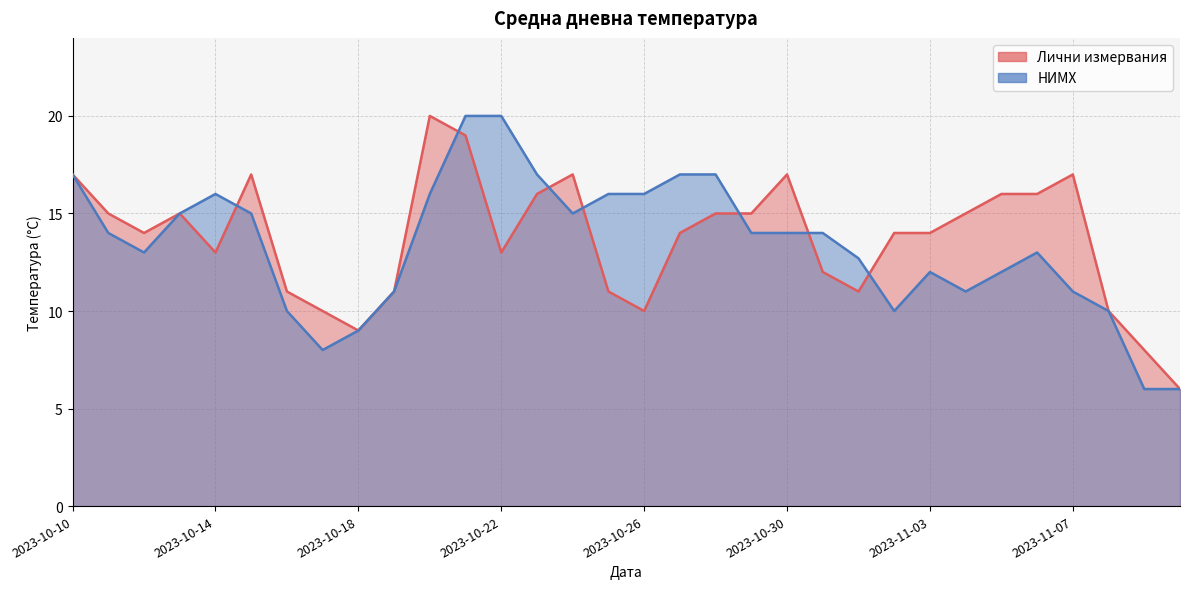

Between 2023-11-07 and 2023-10-31, which is larger?

2023-11-07